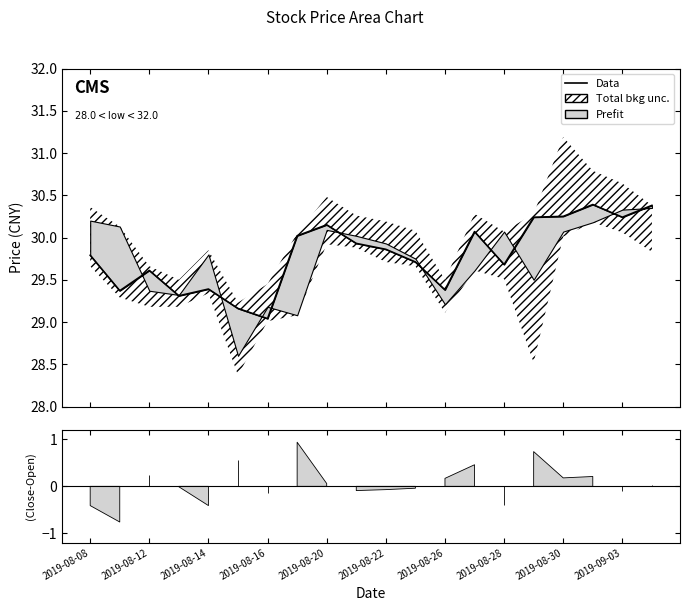

Is it true that the value at 15 is 49.8?

False